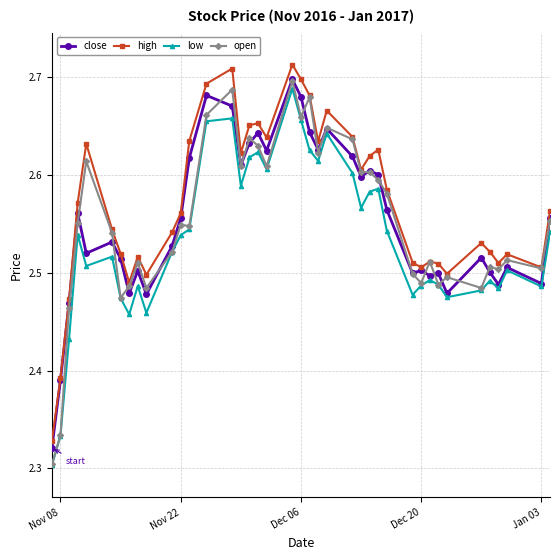

Count the low values in the range 2 to 3.

40